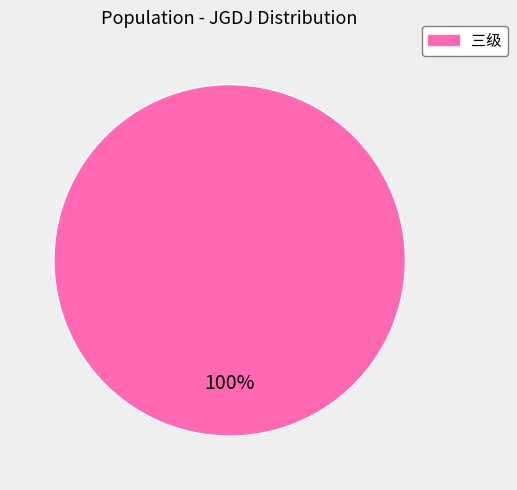

Is there a majority slice in this chart?

Yes